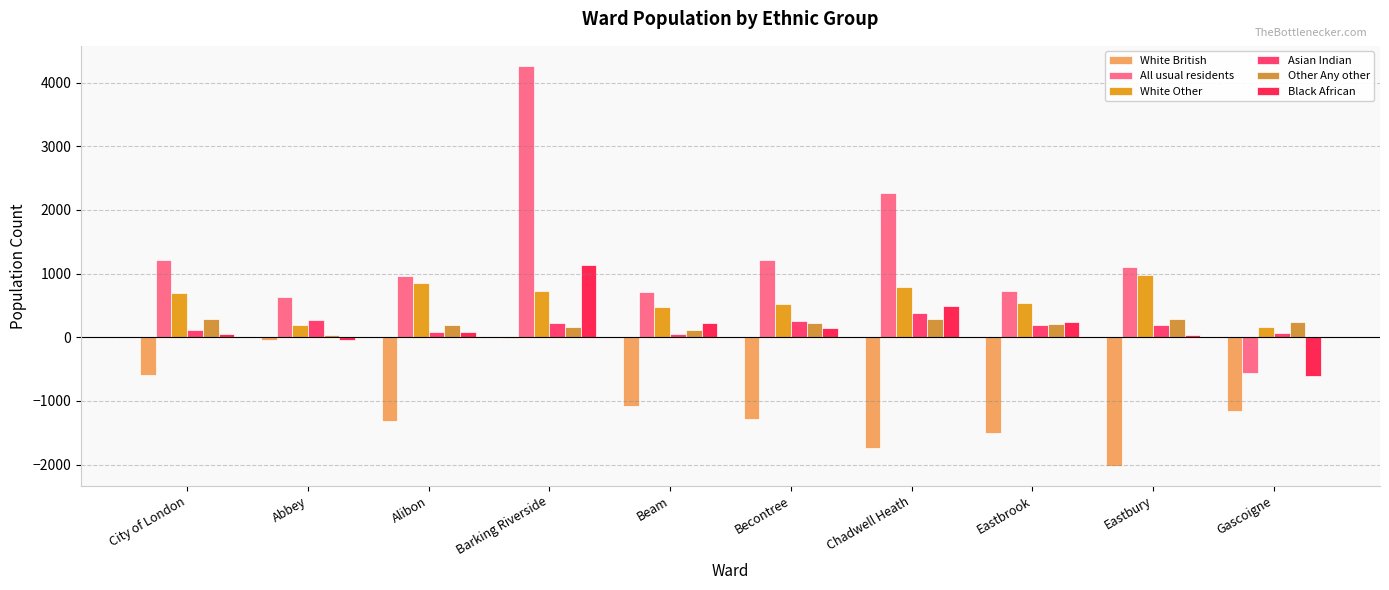

Which category has the lowest value in the Other Any other series?

Abbey